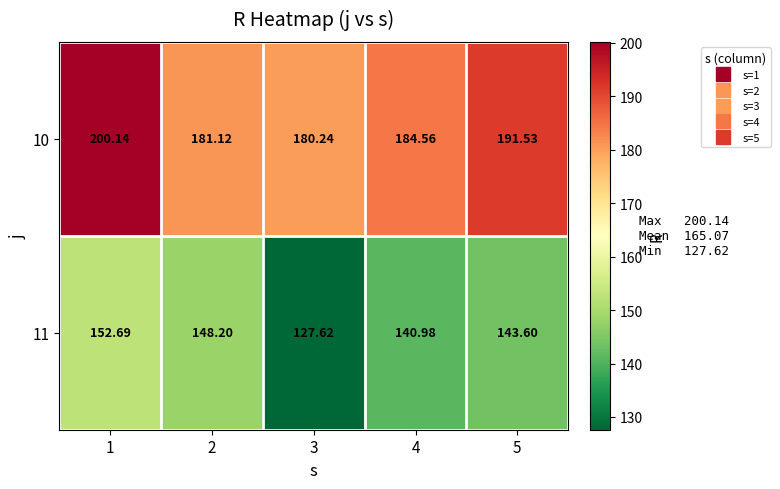

List the series in order of their peak value, lowest first.

11, 10